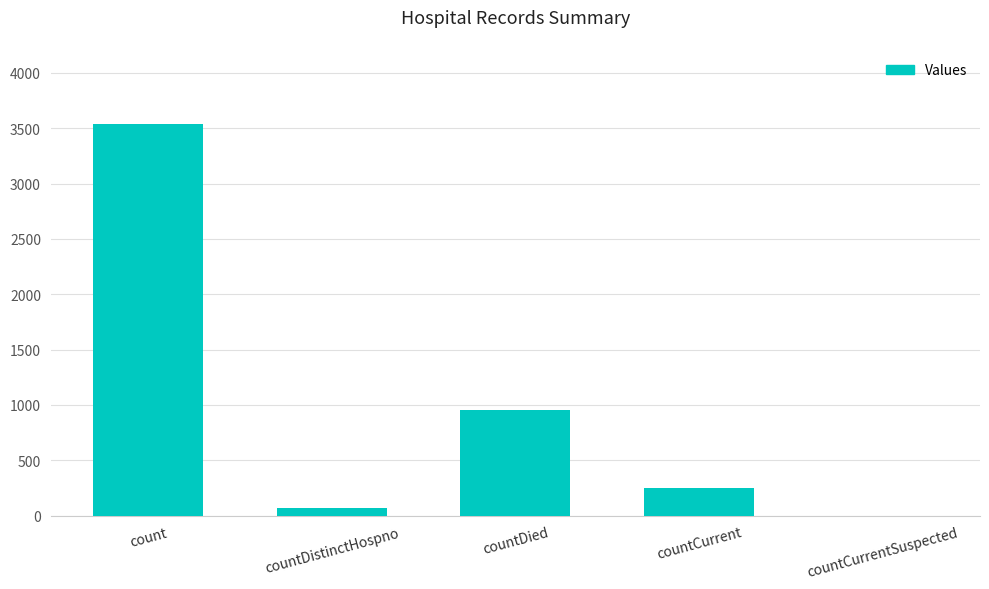

What is the sum of the values at countCurrent and countCurrentSuspected?

252